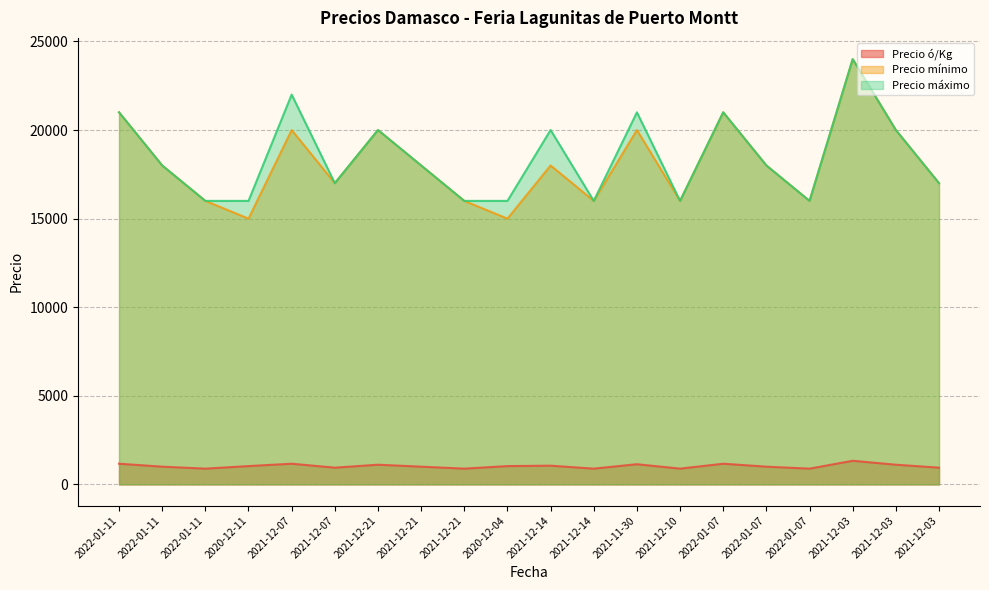

How many data points in Precio máximo are less than 18000?

9